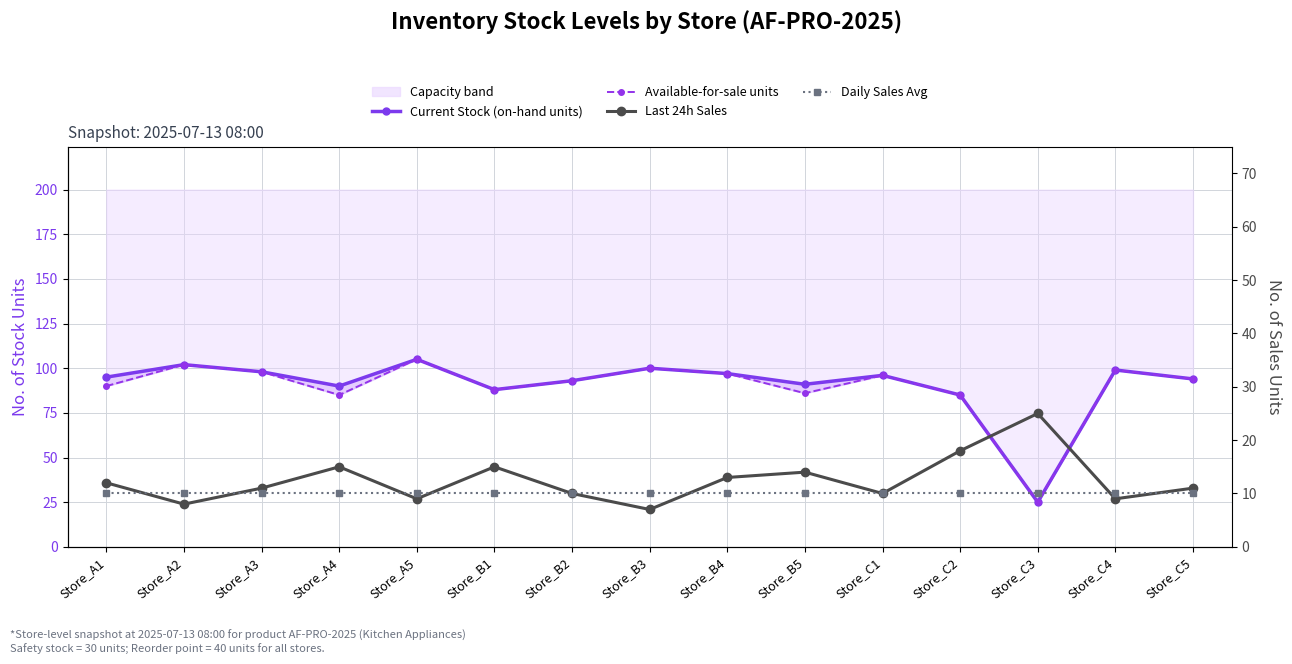

Which series has the widest spread of values?

Current Stock (on-hand units)